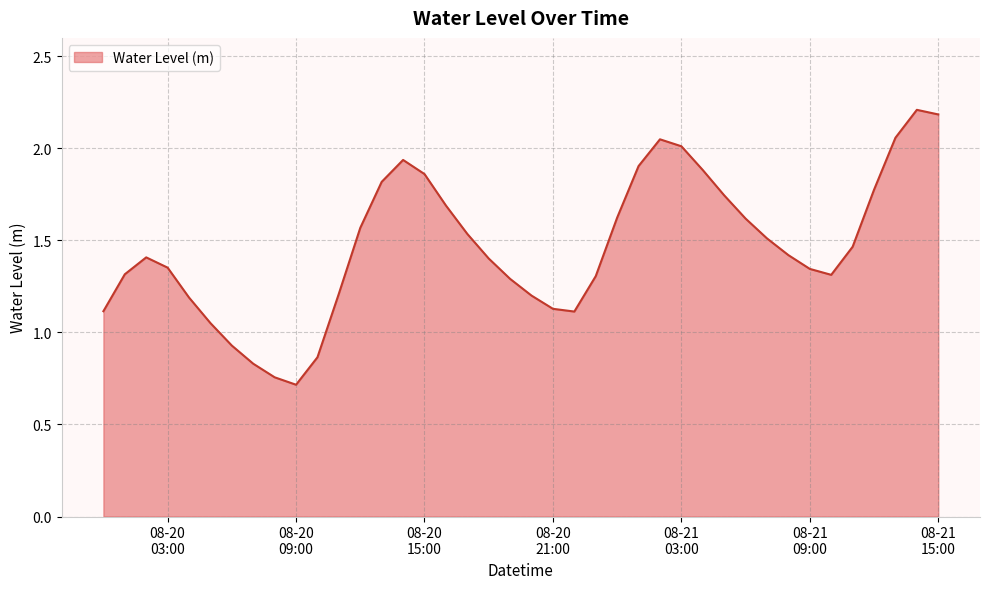

What is the smallest value displayed?

0.7